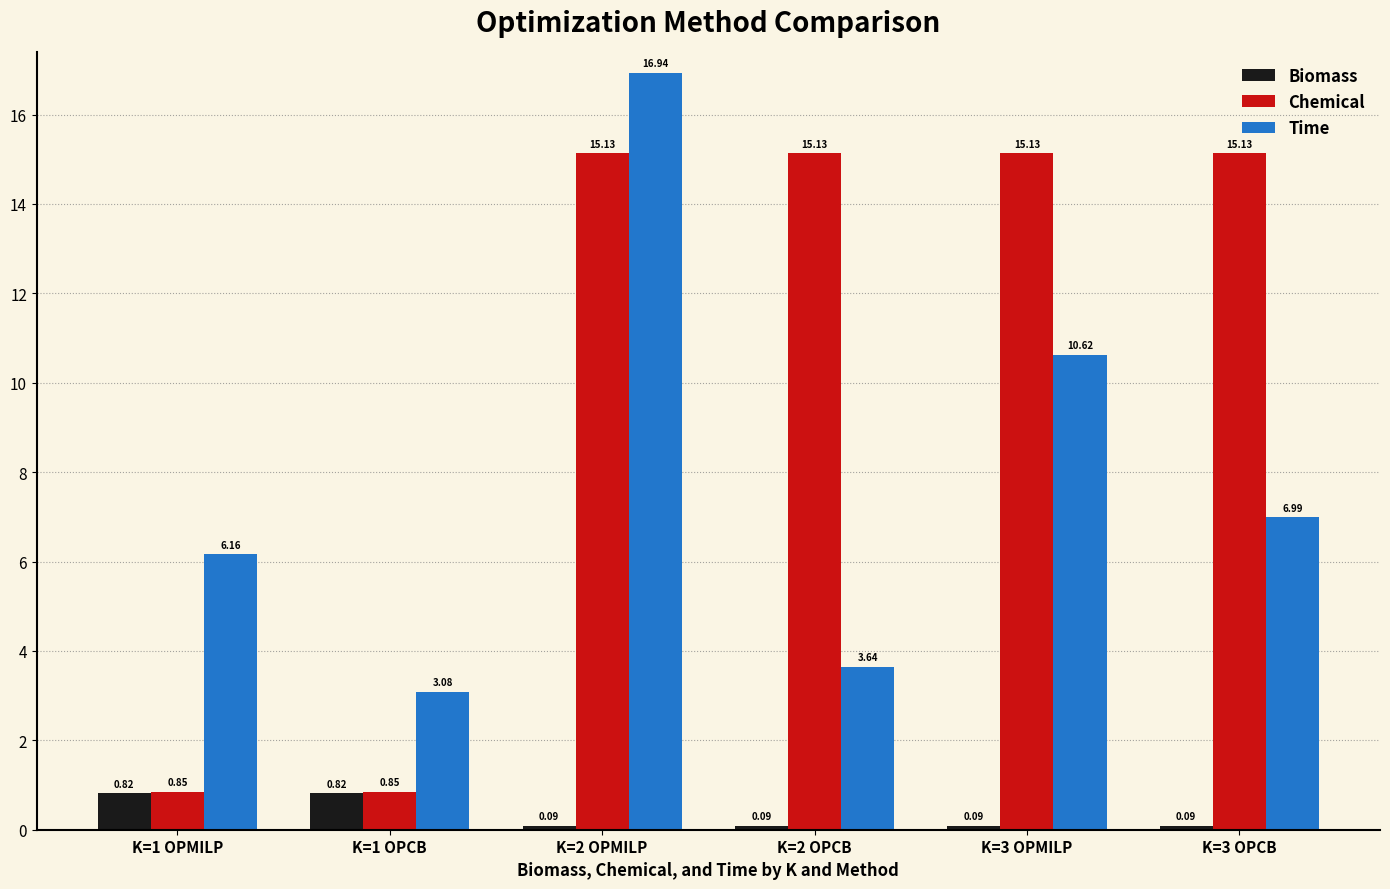

Count the Biomass values in the range 0 to 1.

6